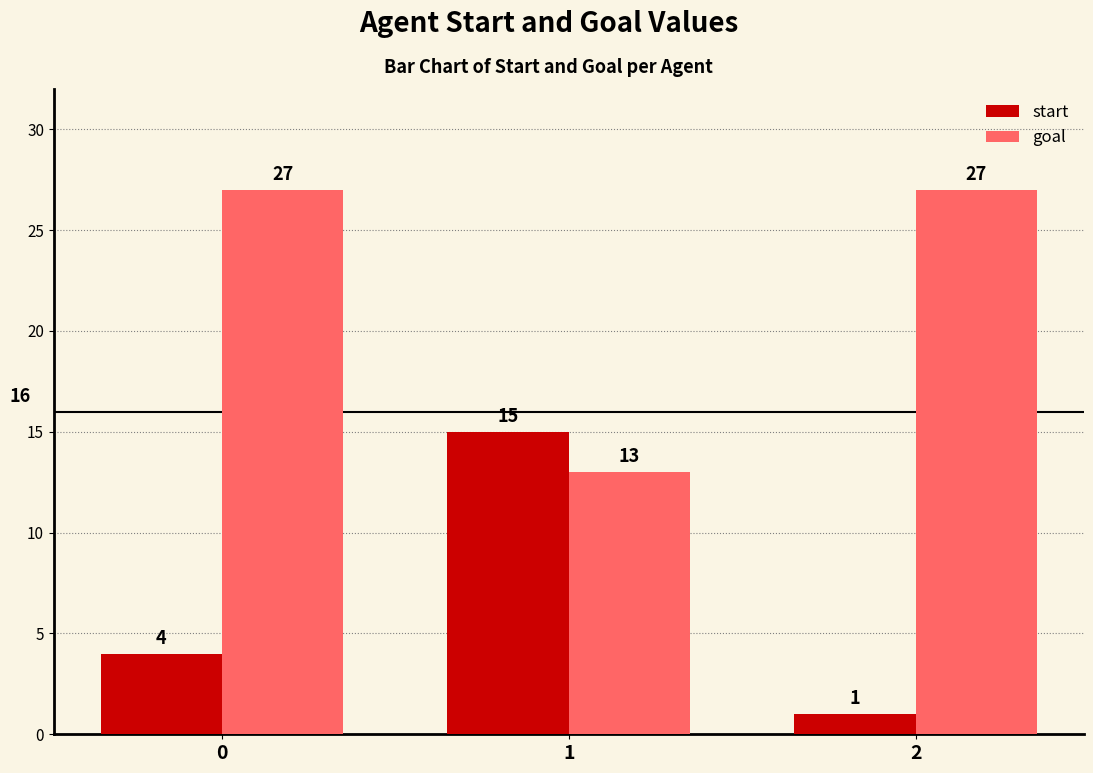

Reading right to left, extract all data points from this chart.

start: 1	15	4
goal: 27	13	27